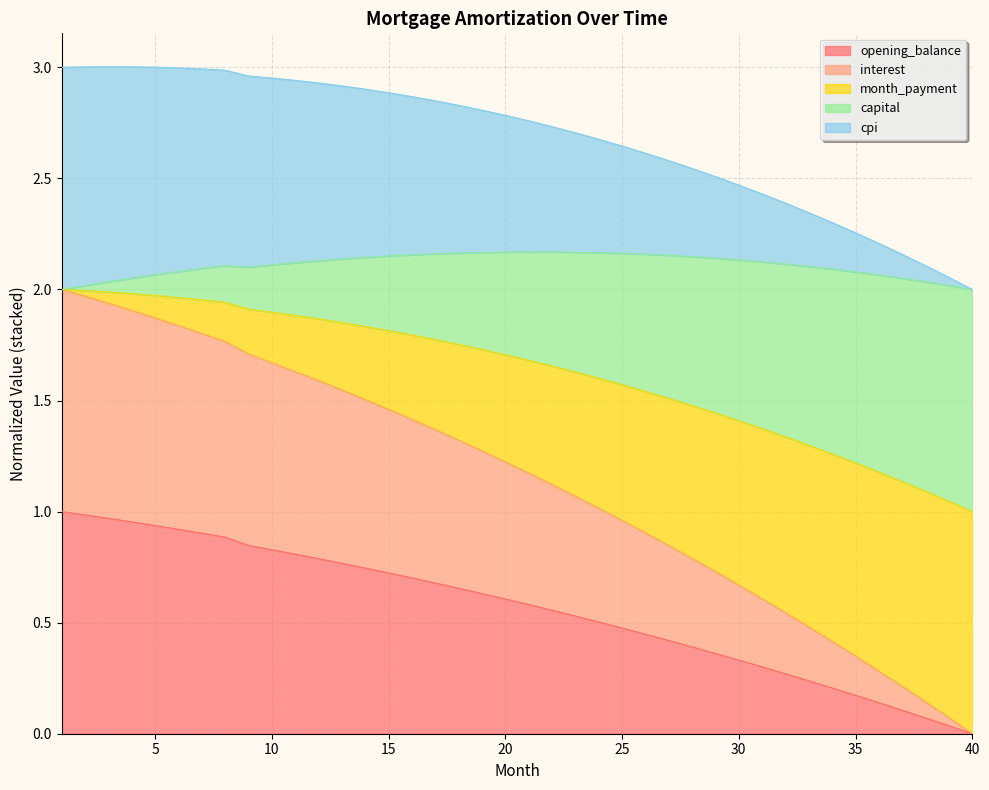

Where is the first local maximum for cpi?

3